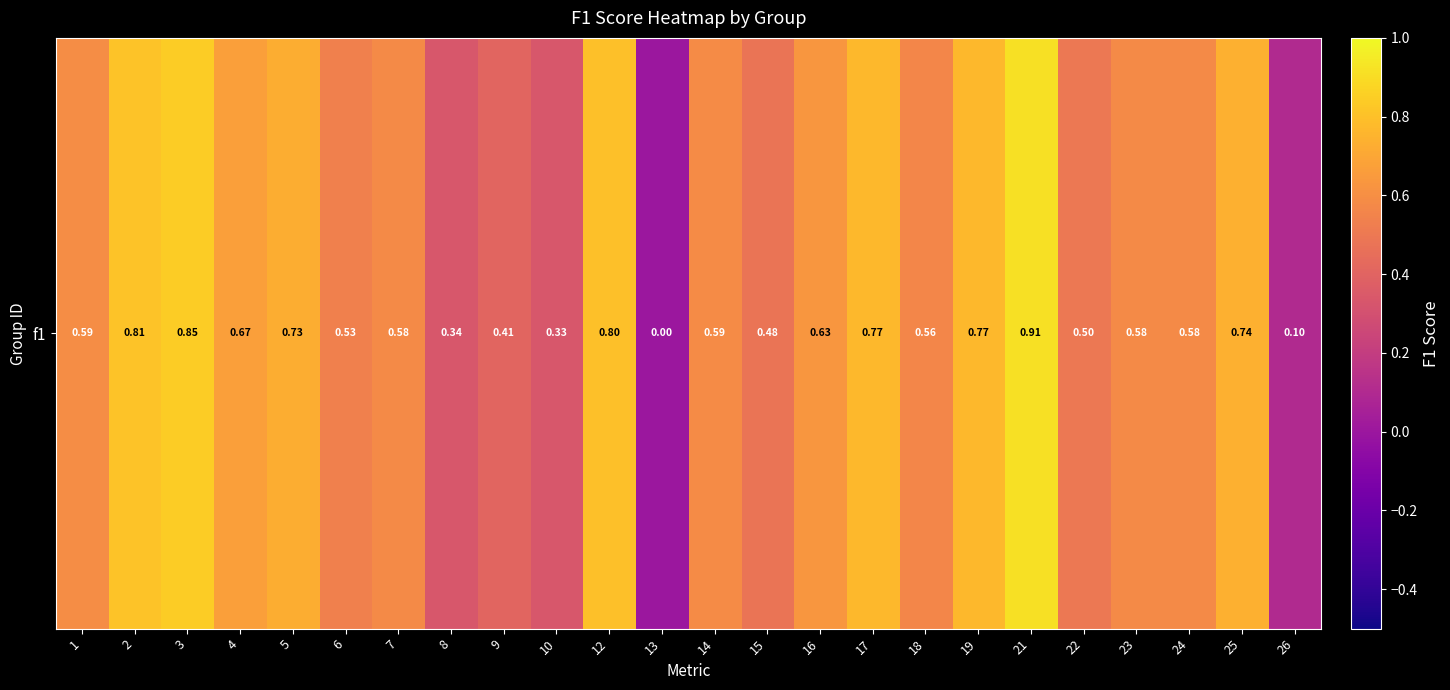

How many series are shown in this chart?

1